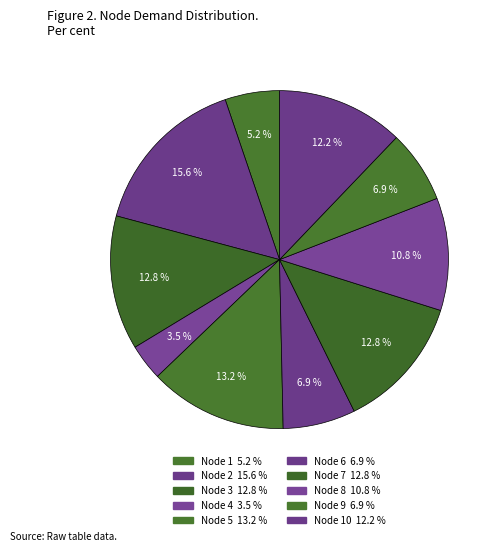

Rank the categories by value from lowest to highest.

4, 1, 6, 9, 8, 10, 3, 7, 5, 2